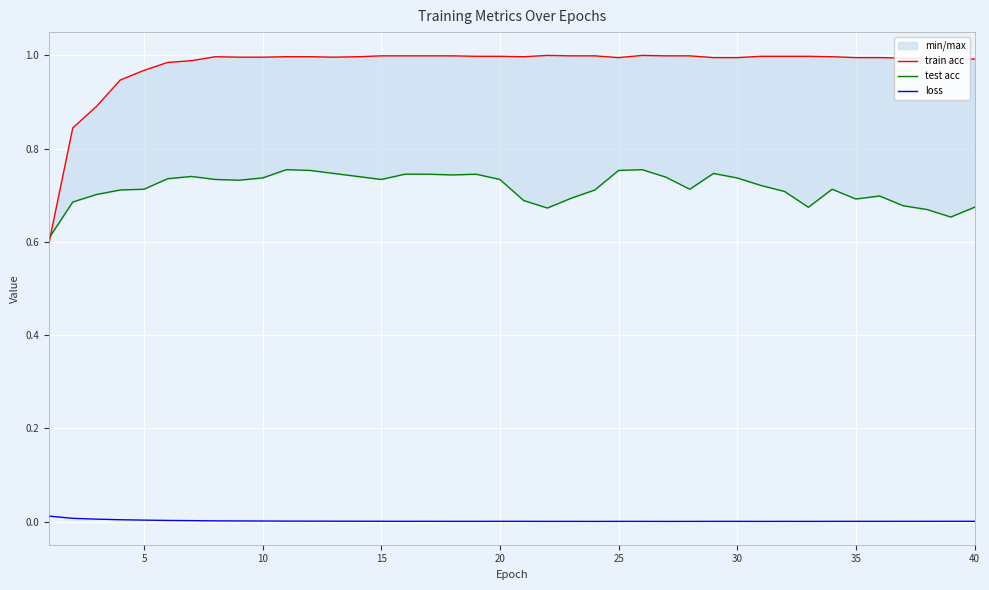

How many lines are shown in the chart?

3